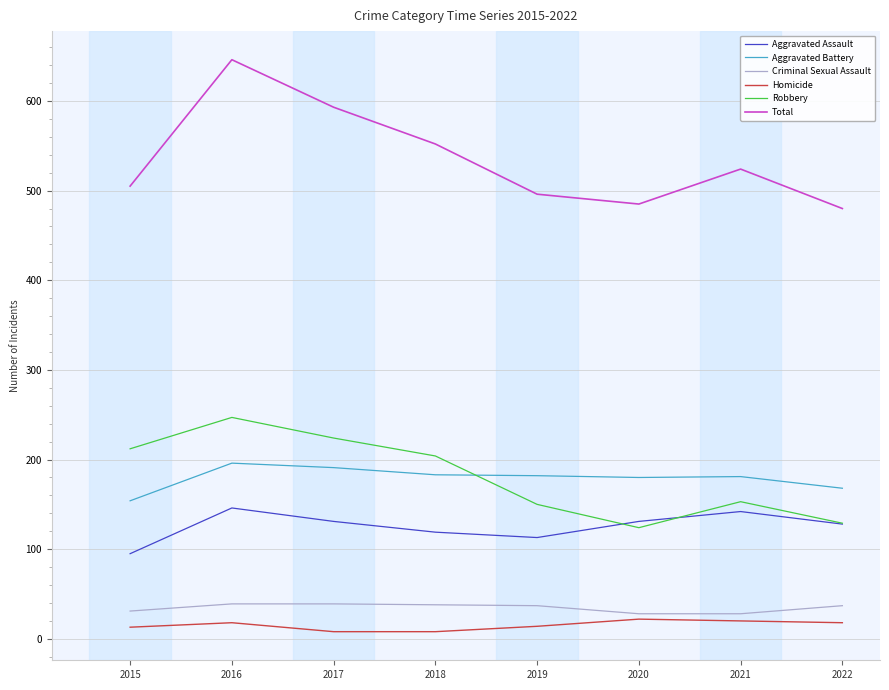

Which series has the widest spread of values?

Total